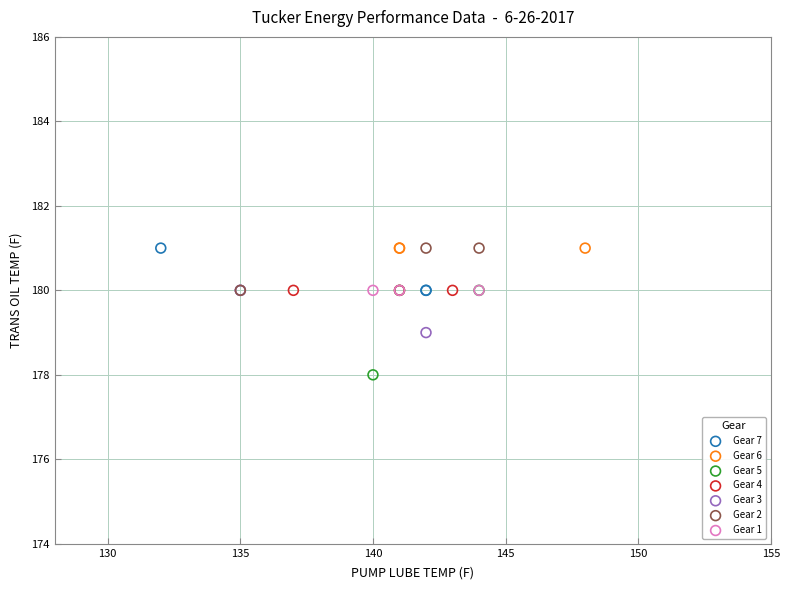

What are all the series names shown in the legend?

Gear 7, Gear 6, Gear 5, Gear 4, Gear 3, Gear 2, Gear 1